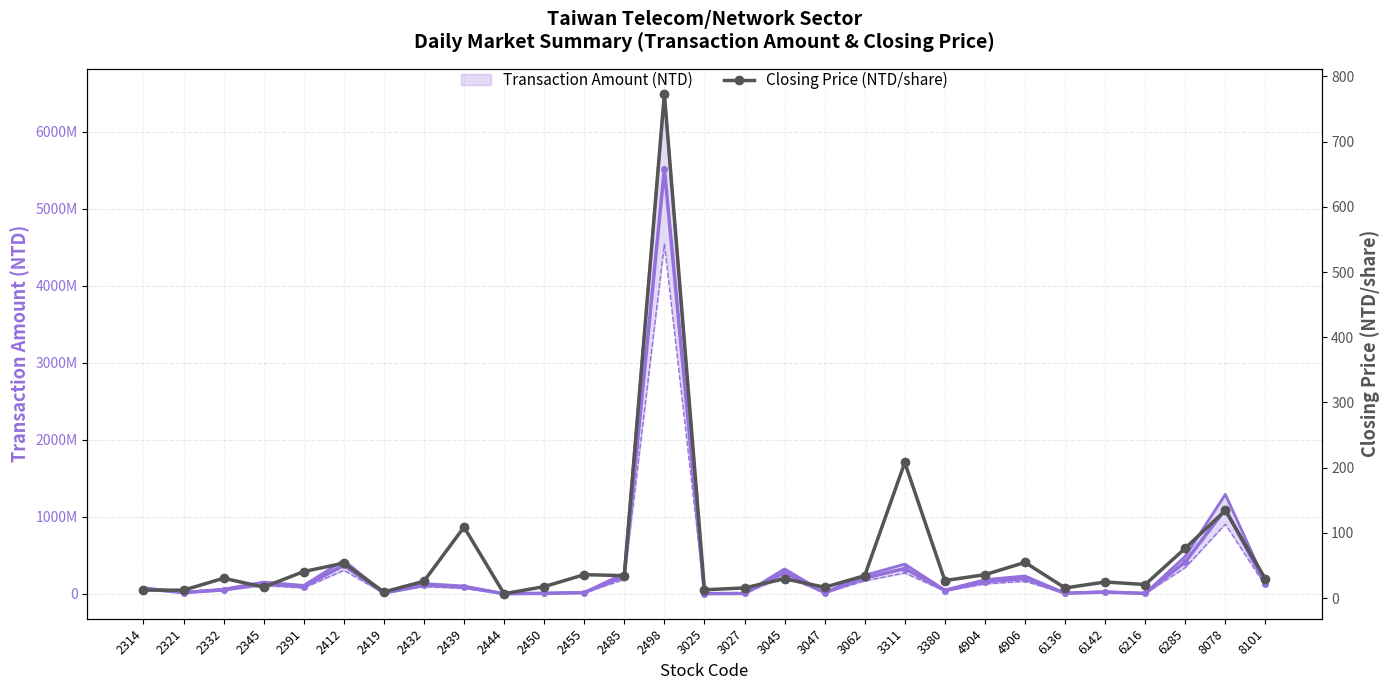

True or false: Closing Price (NTD/share) and Transaction Amount Mid intersect in this chart.

False